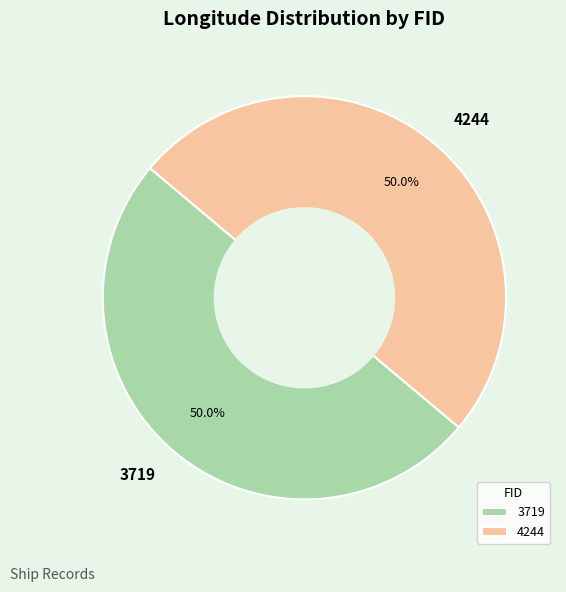

Count the number of slices in the pie.

2